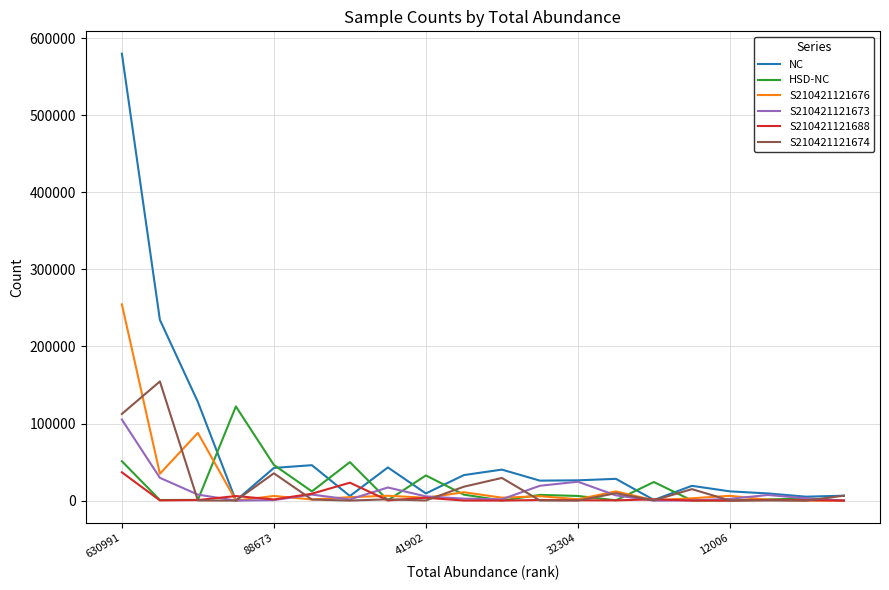

What are all the series names shown in the legend?

NC, HSD-NC, S210421121676, S210421121673, S210421121688, S210421121674